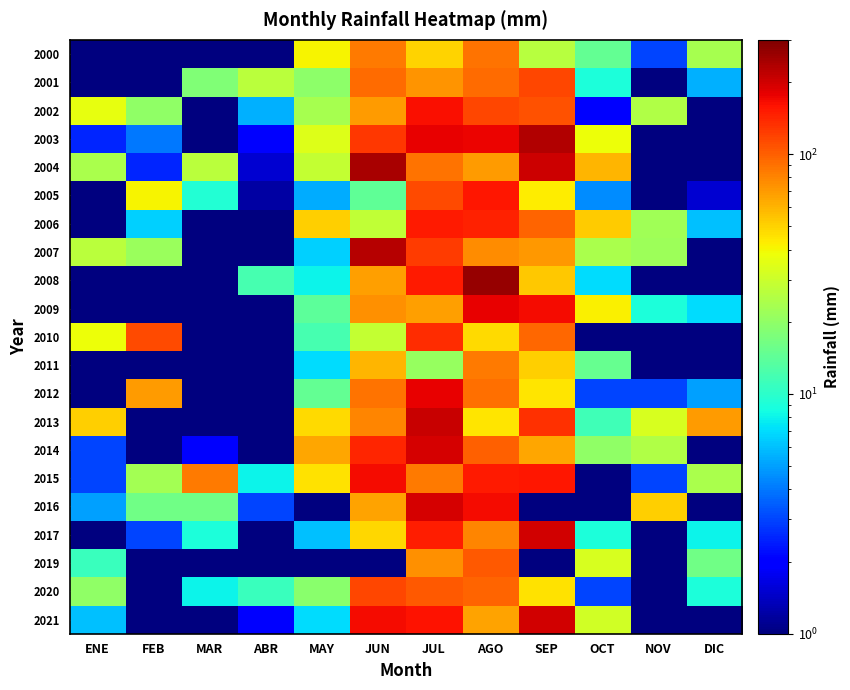

Reading right to left, extract all data points from this chart.

2000: DIC=23.5	NOV=3.0	OCT=14.5	SEP=26.4	AGO=90.0	JUL=49.5	JUN=85.1	MAY=41.0	ABR=0.1	MAR=0.1	FEB=0.1	ENE=0.1
2001: DIC=5.5	NOV=0.1	OCT=9.0	SEP=116.0	AGO=94.0	JUL=72.1	JUN=92.2	MAY=19.6	ABR=26.5	MAR=18.0	FEB=0.1	ENE=0.1
2002: DIC=0.1	NOV=25.0	OCT=2.0	SEP=109.2	AGO=115.5	JUL=162.5	JUN=70.2	MAY=23.3	ABR=5.5	MAR=0.1	FEB=20.0	ENE=36.5
2003: DIC=0.1	NOV=0.1	OCT=37.9	SEP=234.5	AGO=174.0	JUL=177.0	JUN=126.0	MAY=34.5	ABR=2.0	MAR=0.1	FEB=4.0	ENE=2.5
2004: DIC=1.0	NOV=0.1	OCT=59.5	SEP=201.0	AGO=70.0	JUL=90.0	JUN=240.5	MAY=28.5	ABR=1.5	MAR=27.0	FEB=2.5	ENE=24.0
2005: DIC=1.5	NOV=0.1	OCT=4.5	SEP=43.0	AGO=154.0	JUL=115.0	JUN=14.2	MAY=5.4	ABR=1.2	MAR=9.4	FEB=41.0	ENE=0.1
2006: DIC=6.0	NOV=22.5	OCT=52.0	SEP=98.0	AGO=144.5	JUL=153.0	JUN=28.0	MAY=51.5	ABR=1.0	MAR=0.1	FEB=6.5	ENE=0.1
2007: DIC=0.1	NOV=22.0	OCT=24.0	SEP=72.0	AGO=76.0	JUL=124.0	JUN=229.0	MAY=6.5	ABR=0.1	MAR=0.1	FEB=21.5	ENE=26.5
2008: DIC=0.1	NOV=0.1	OCT=7.0	SEP=53.0	AGO=266.0	JUL=151.5	JUN=67.5	MAY=8.0	ABR=12.0	MAR=0.1	FEB=0.1	ENE=0.1
2009: DIC=7.0	NOV=9.0	OCT=41.5	SEP=166.0	AGO=179.0	JUL=68.0	JUN=74.5	MAY=14.0	ABR=0.1	MAR=0.1	FEB=0.1	ENE=1.0
2010: DIC=0.1	NOV=0.1	OCT=0.1	SEP=94.5	AGO=48.0	JUL=137.5	JUN=28.5	MAY=12.0	ABR=0.1	MAR=0.1	FEB=114.5	ENE=38.5
2011: DIC=0.1	NOV=0.1	OCT=15.0	SEP=51.5	AGO=84.5	JUL=21.0	JUN=59.0	MAY=7.0	ABR=1.0	MAR=0.1	FEB=0.1	ENE=1.0
2012: DIC=5.0	NOV=3.0	OCT=3.0	SEP=44.5	AGO=90.5	JUL=176.0	JUN=90.0	MAY=14.5	ABR=0.1	MAR=0.1	FEB=70.0	ENE=1.0
2013: DIC=70.0	NOV=33.0	OCT=11.5	SEP=134.5	AGO=45.0	JUL=206.0	JUN=79.0	MAY=47.5	ABR=0.1	MAR=1.0	FEB=0.1	ENE=51.0
2014: DIC=1.0	NOV=25.0	OCT=20.0	SEP=65.0	AGO=99.0	JUL=195.0	JUN=141.5	MAY=64.5	ABR=0.1	MAR=2.0	FEB=0.1	ENE=3.0
2015: DIC=24.0	NOV=3.0	OCT=0.1	SEP=156.5	AGO=151.0	JUL=86.0	JUN=167.0	MAY=46.0	ABR=8.0	MAR=85.0	FEB=23.0	ENE=3.0
2016: DIC=0.1	NOV=51.0	OCT=0.1	SEP=0.1	AGO=166.0	JUL=194.0	JUN=66.0	MAY=1.0	ABR=3.0	MAR=16.0	FEB=16.0	ENE=5.0
2017: DIC=8.0	NOV=0.1	OCT=9.0	SEP=200.0	AGO=80.0	JUL=148.0	JUN=49.0	MAY=6.0	ABR=0.1	MAR=9.0	FEB=3.0	ENE=0.1
2019: DIC=16.0	NOV=0.1	OCT=33.0	SEP=0.1	AGO=105.0	JUL=75.0	JUN=0.1	MAY=0.1	ABR=0.1	MAR=0.1	FEB=0.1	ENE=11.0
2020: DIC=9.0	NOV=0.1	OCT=3.0	SEP=46.0	AGO=97.0	JUL=105.0	JUN=116.0	MAY=19.0	ABR=11.0	MAR=8.0	FEB=0.1	ENE=20.0
2021: DIC=0.1	NOV=0.1	OCT=31.0	SEP=199.0	AGO=66.0	JUL=159.0	JUN=166.0	MAY=7.0	ABR=2.0	MAR=0.1	FEB=0.1	ENE=6.0